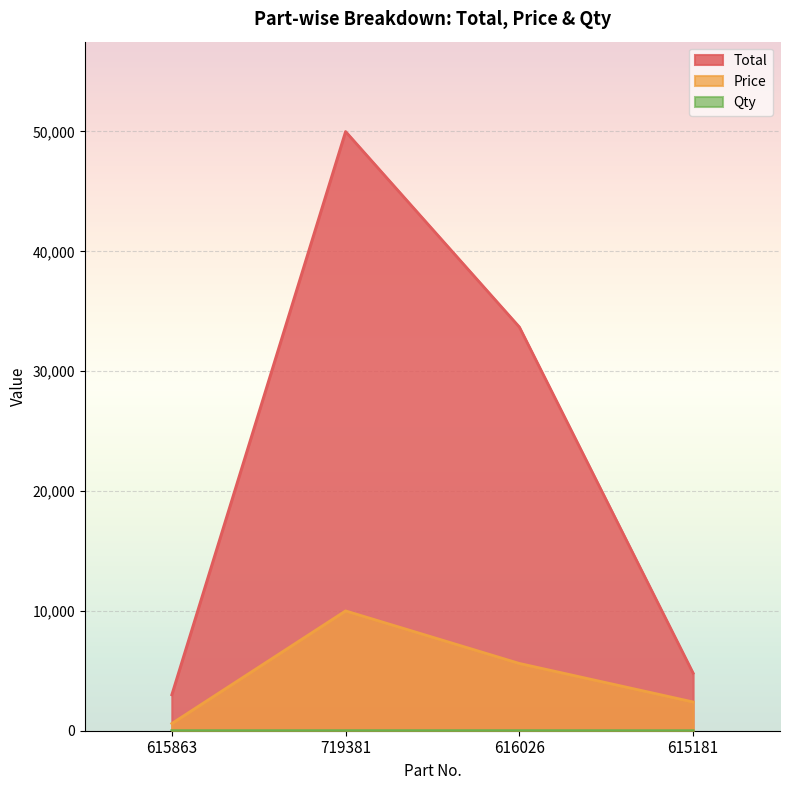

True or false: Price has more than 0 points higher than both neighbors.

True